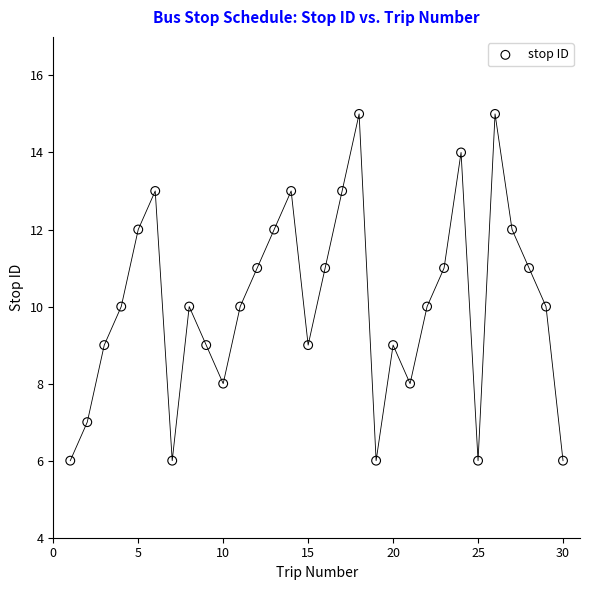

What is the range of X values (max minus min)?

29